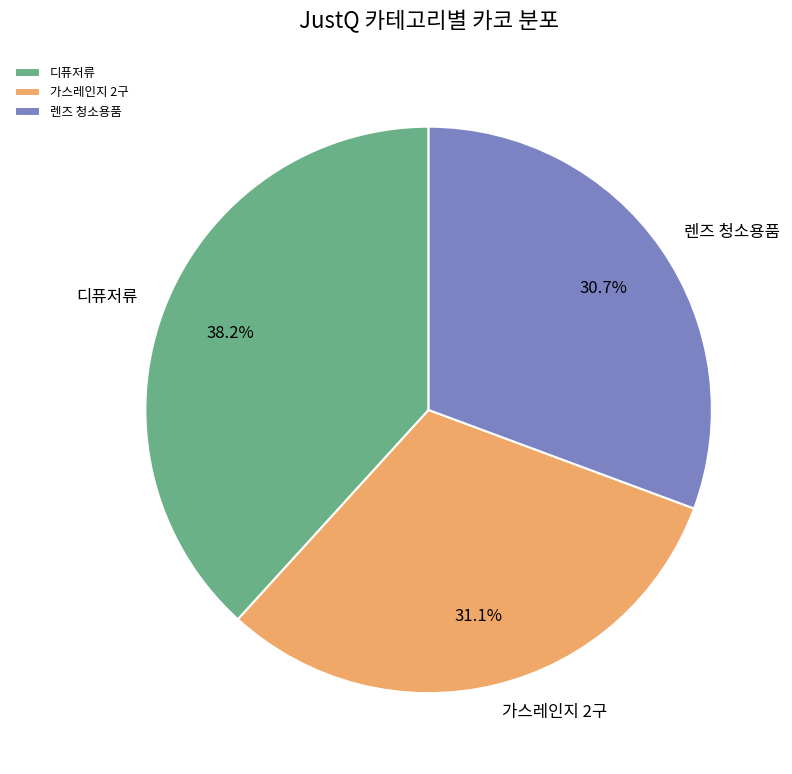

What is the ratio of the value at 렌즈 청소용품 to the value at 가스레인지 2구?

1.0